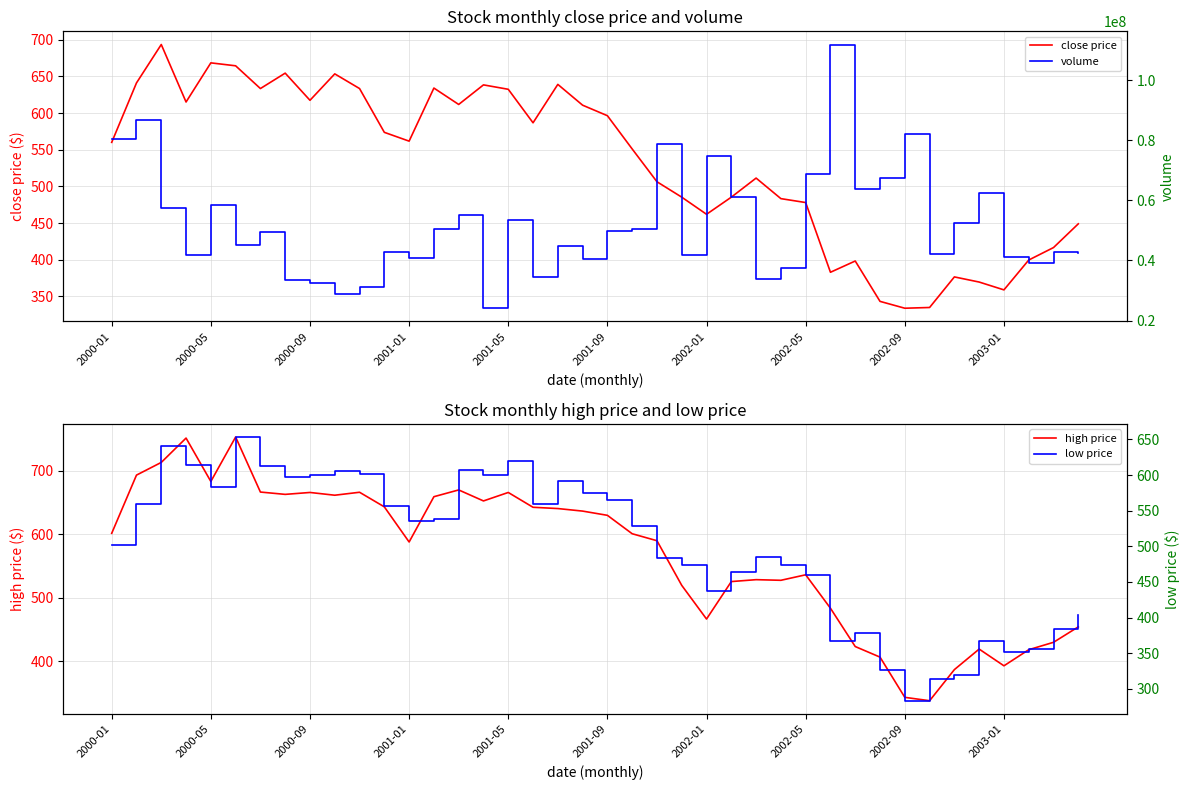

Which series has the largest range (max minus min)?

volume